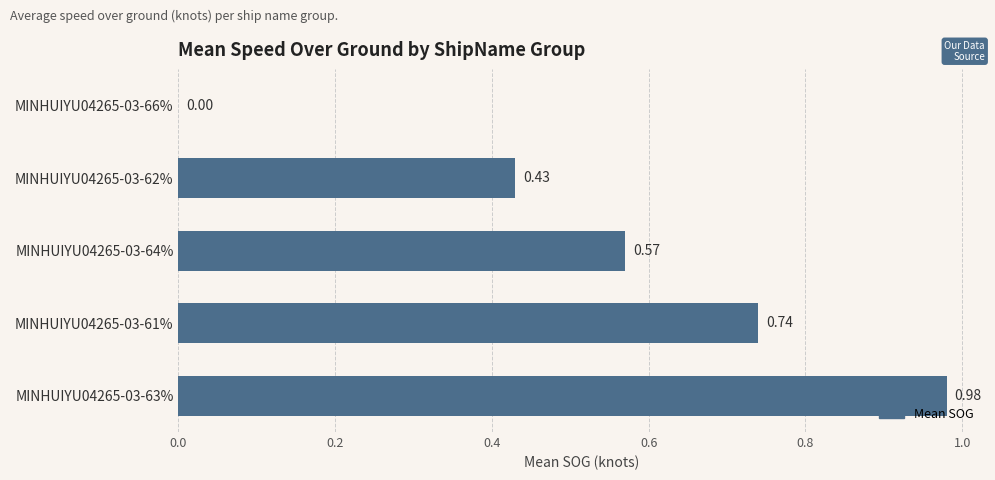

What is the sum of all values?

2.7